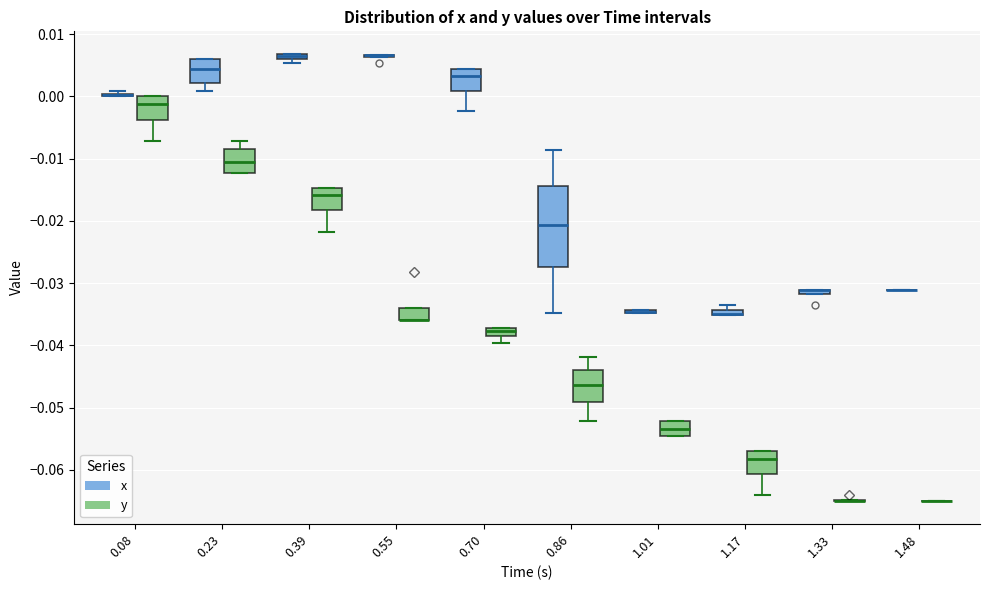

Comparing the boxes themselves (not the whiskers), which one is the tallest?

0.86 (x)